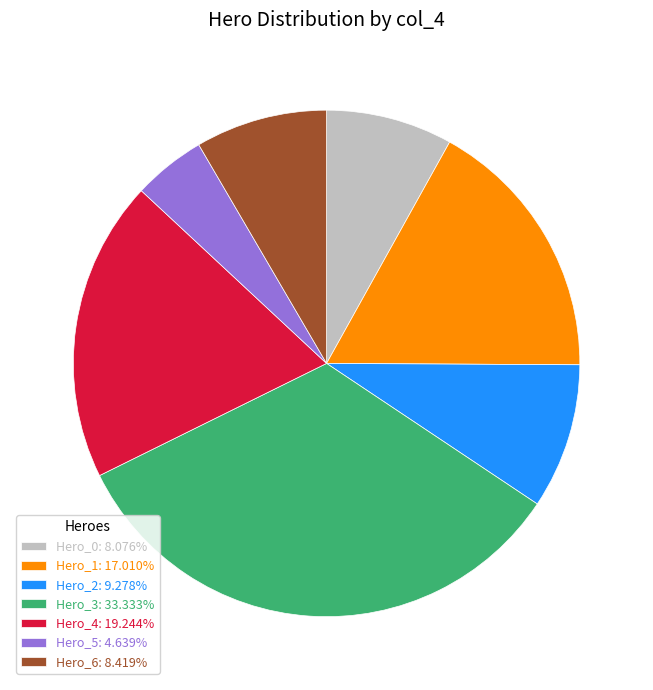

Is Hero_6: 8.419% the majority of the pie?

No